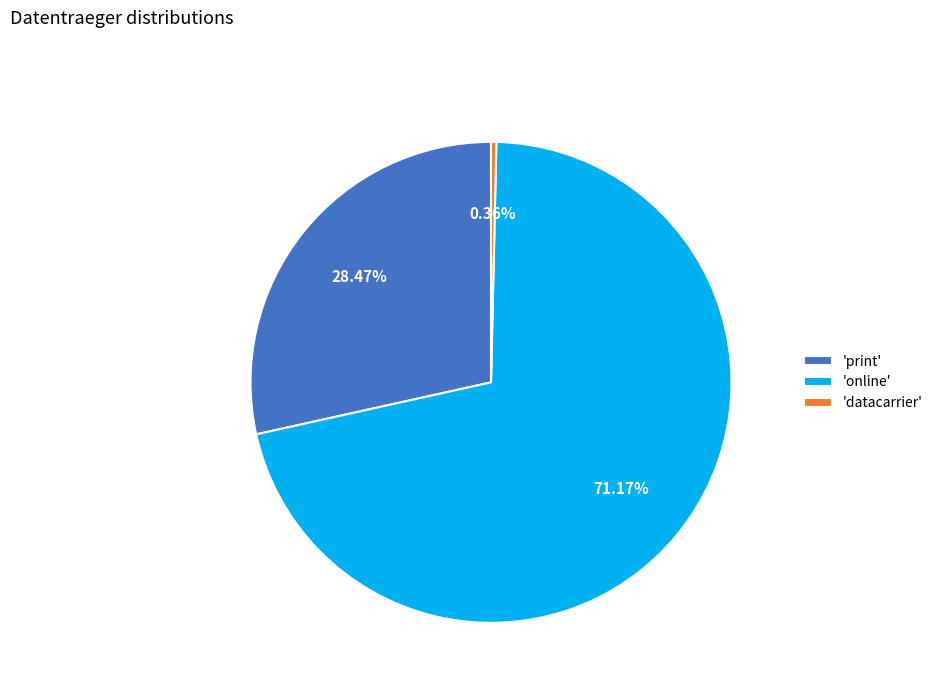

Which category has the smallest portion of the pie?

'datacarrier'